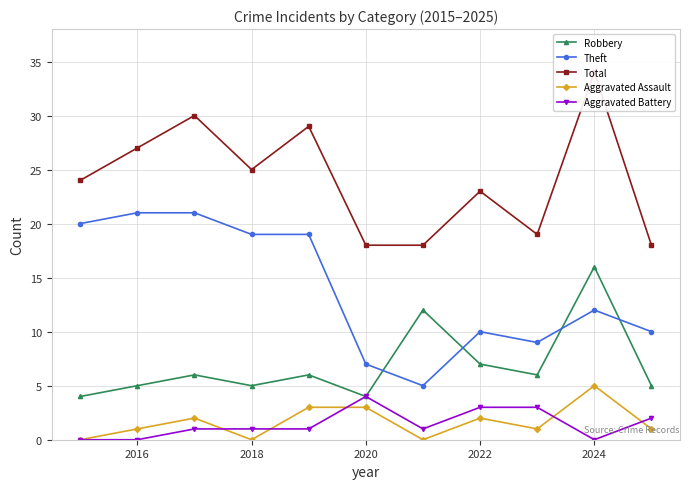

How many interior local peaks does the Robbery series have?

4